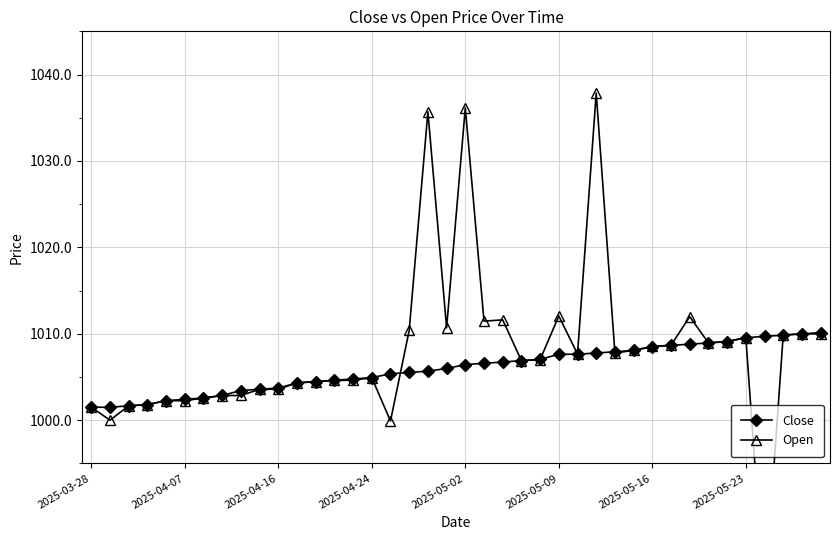

Between 36 and 33, which is larger?

36